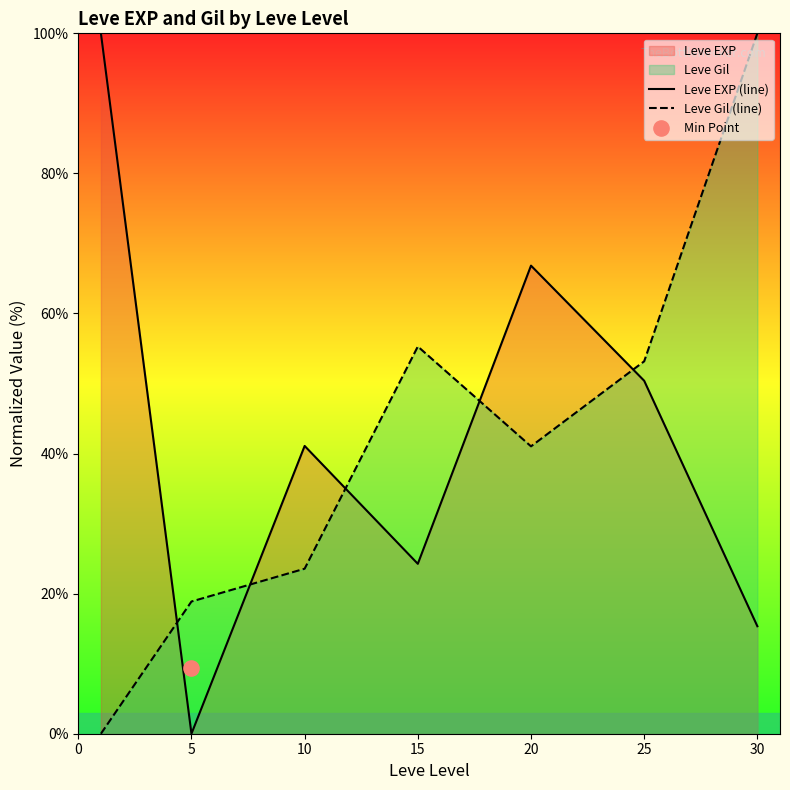

Which series contains the highest Y value?

Leve EXP (line)